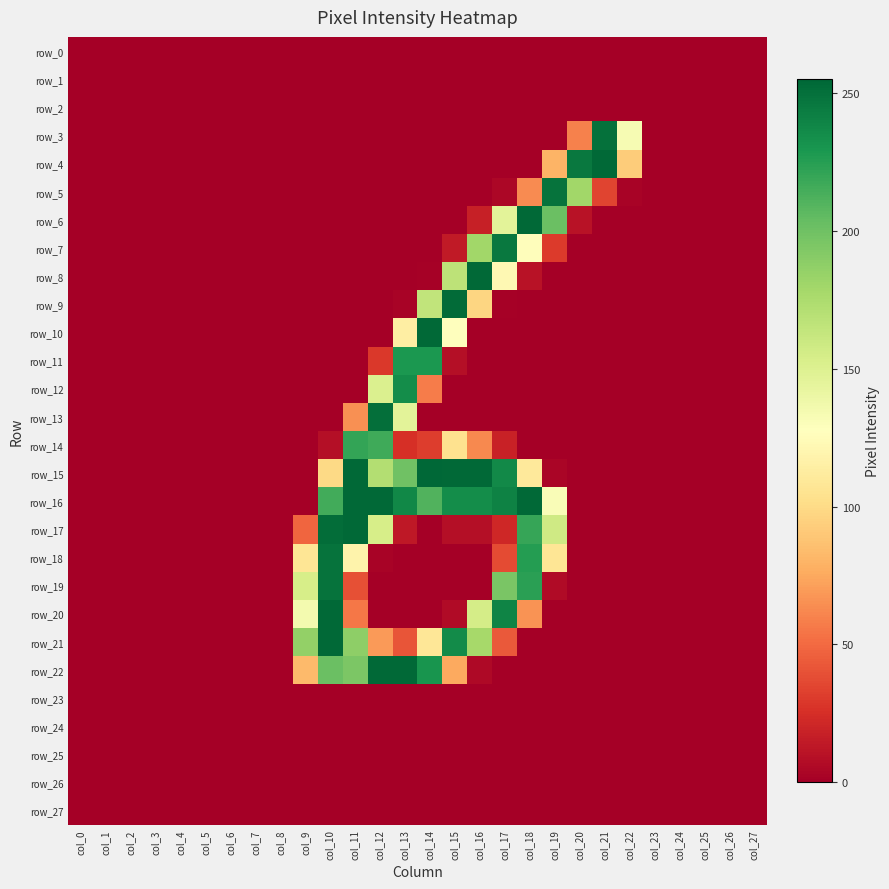

Is the value of row_16 at col_4 greater than the value of row_23 at col_3?

No